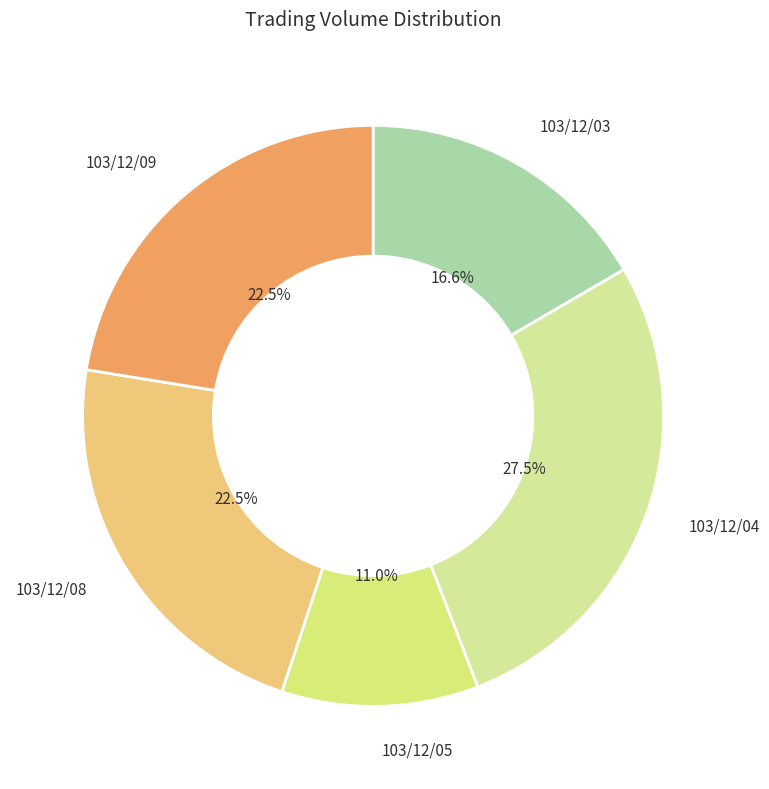

What is the largest slice in the pie chart?

103/12/04